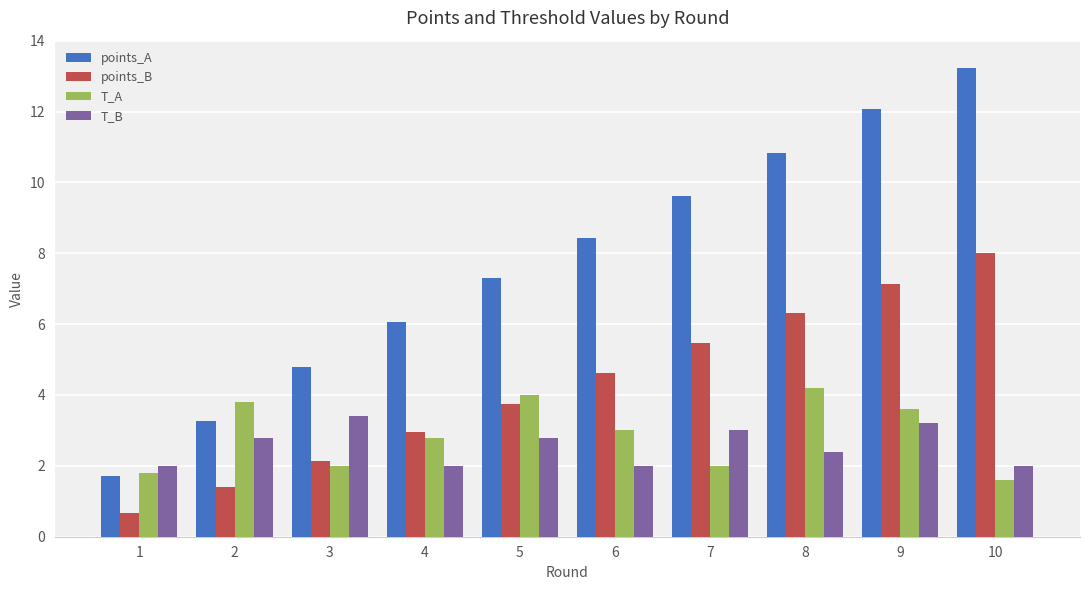

Reading left to right, what are all the values shown in this chart?

points_A: 1.7	3.3	4.8	6.0	7.3	8.4	9.6	10.8	12.1	13.2
points_B: 0.7	1.4	2.2	3.0	3.8	4.6	5.5	6.3	7.1	8.0
T_A: 1.8	3.8	2.0	2.8	4.0	3.0	2.0	4.2	3.6	1.6
T_B: 2.0	2.8	3.4	2.0	2.8	2.0	3.0	2.4	3.2	2.0